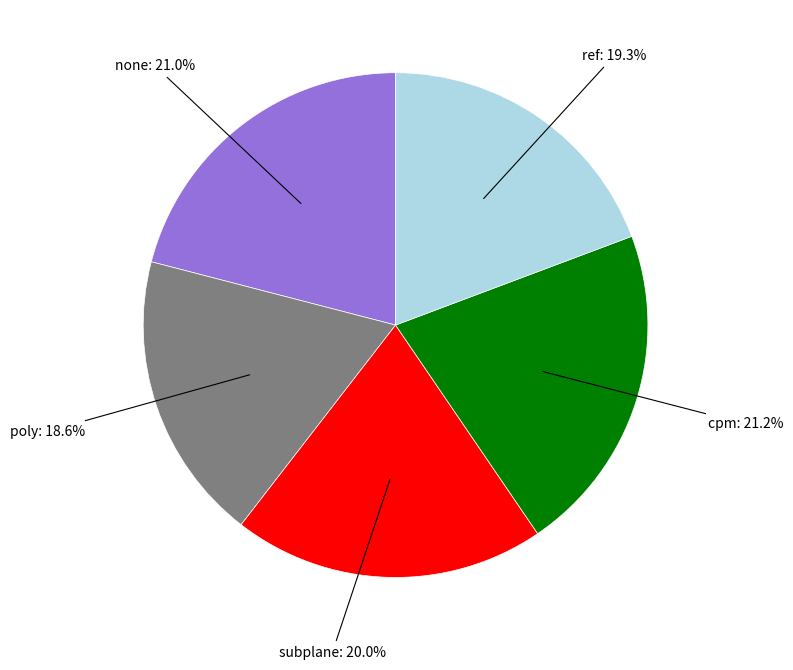

Is there a majority slice in this chart?

No